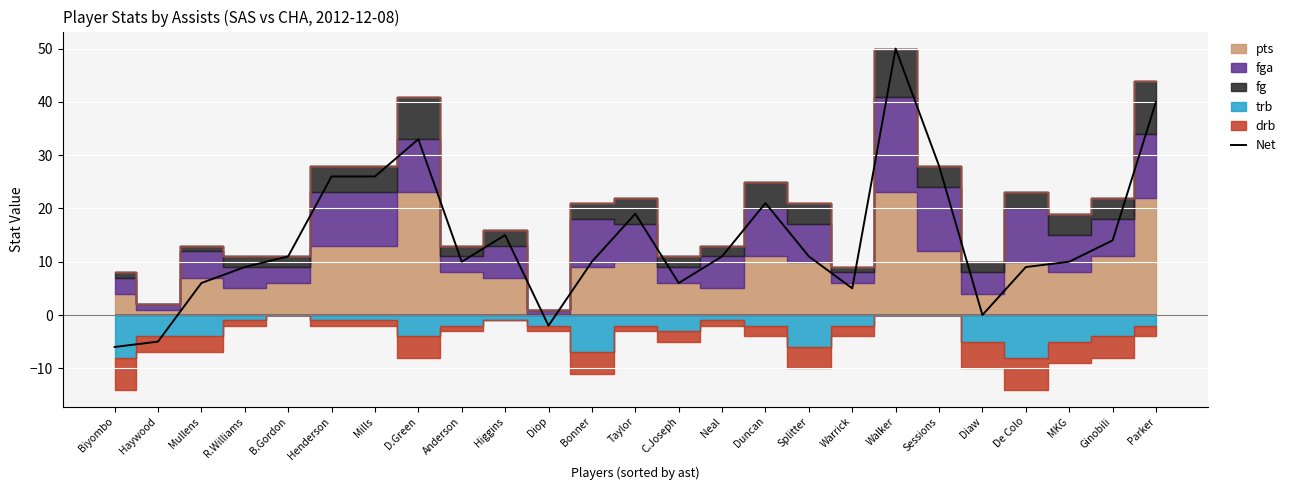

Rank the categories by value from lowest to highest.

Biyombo, Haywood, Diop, Diaw, Warrick, Mullens, C.Joseph, R.Williams, De Colo, Anderson, Bonner, MKG, B.Gordon, Neal, Splitter, Ginobili, Higgins, Taylor, Duncan, Henderson, Mills, Sessions, D.Green, Parker, Walker